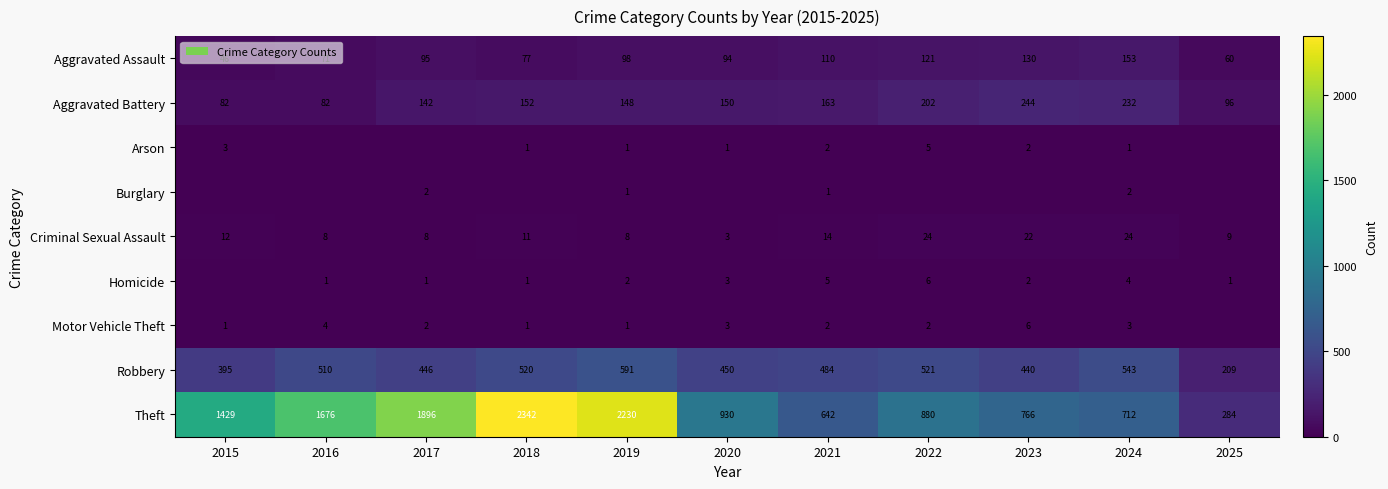

What is the difference between the highest and lowest values at 2017?

1896